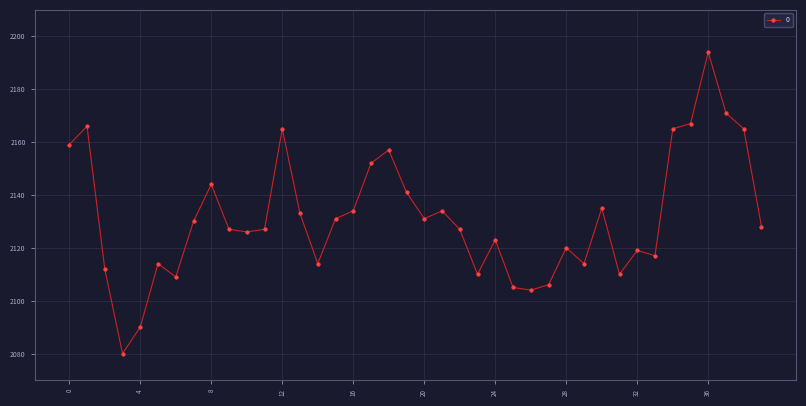

What is the difference between the maximum and second lowest values?

104